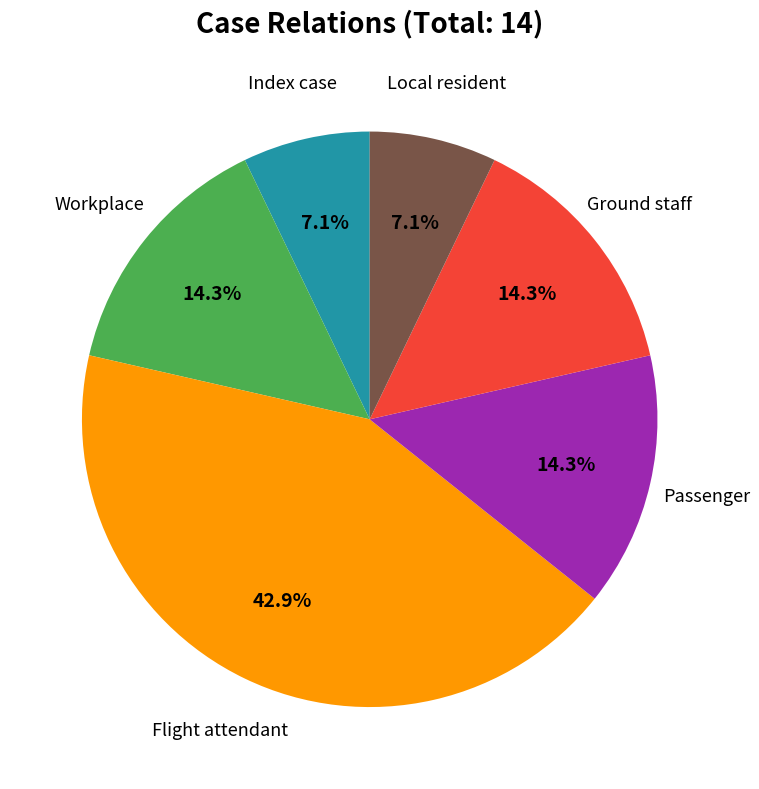

How many segments does this pie chart have?

6